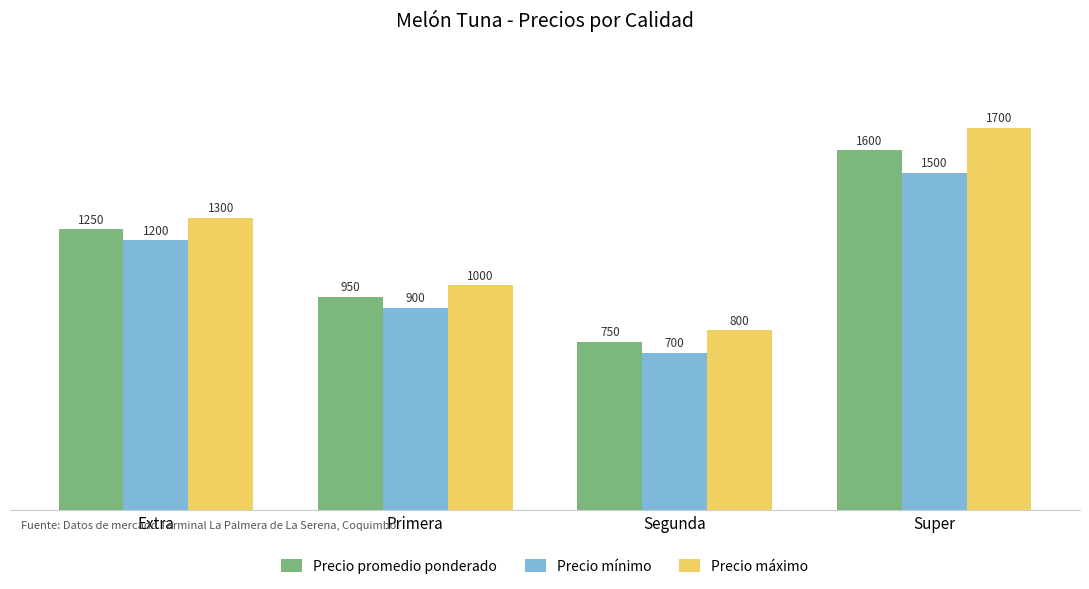

What is the greatest value displayed?

1700